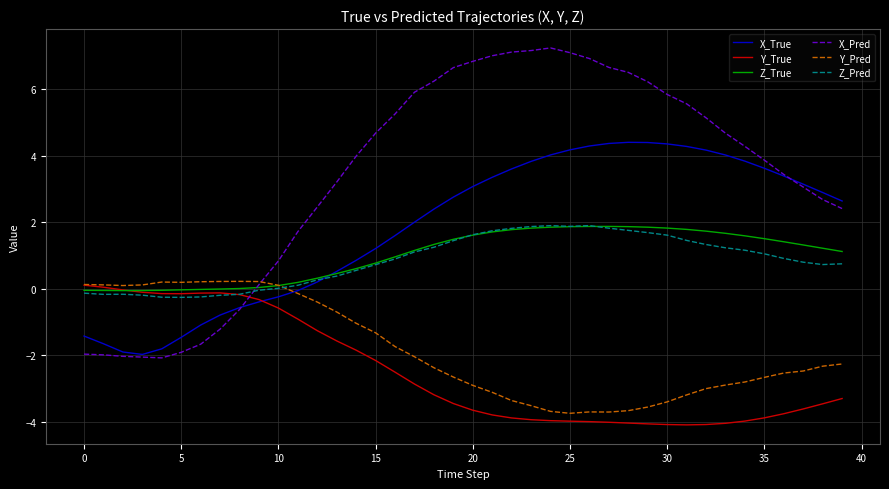

What is the smallest value displayed?

-4.1